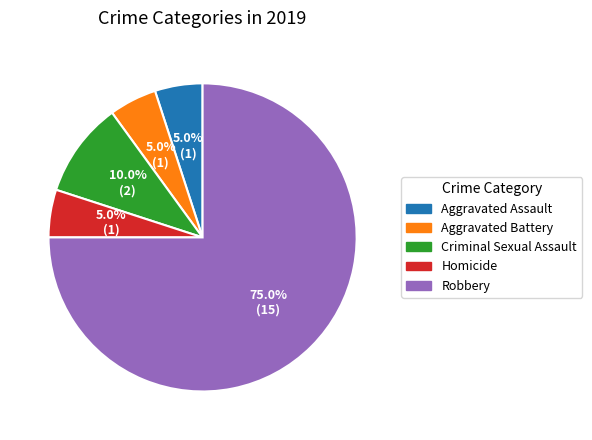

What is the largest slice in the pie chart?

Robbery